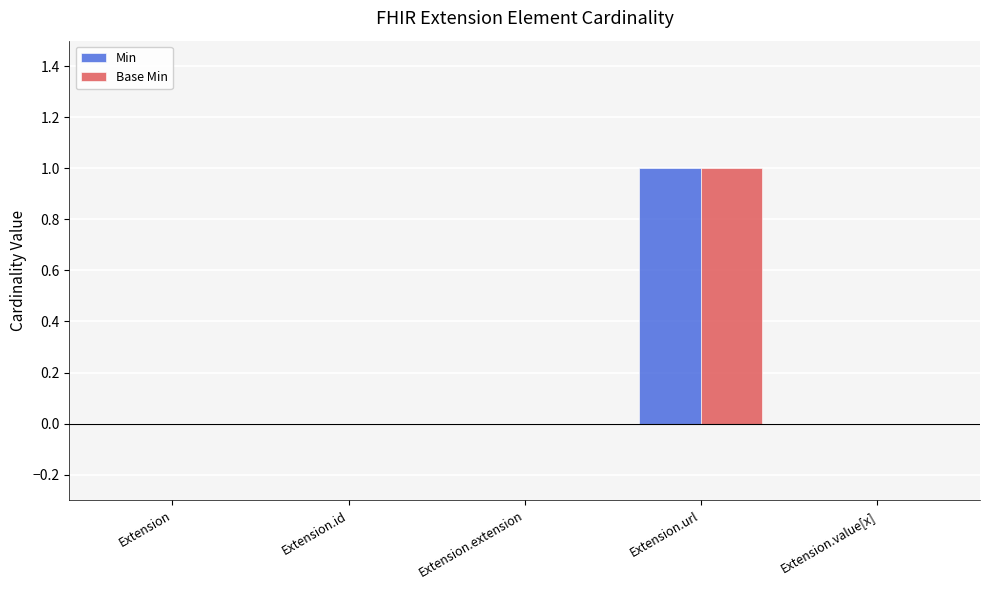

At which label does Min reach its peak?

Extension.url